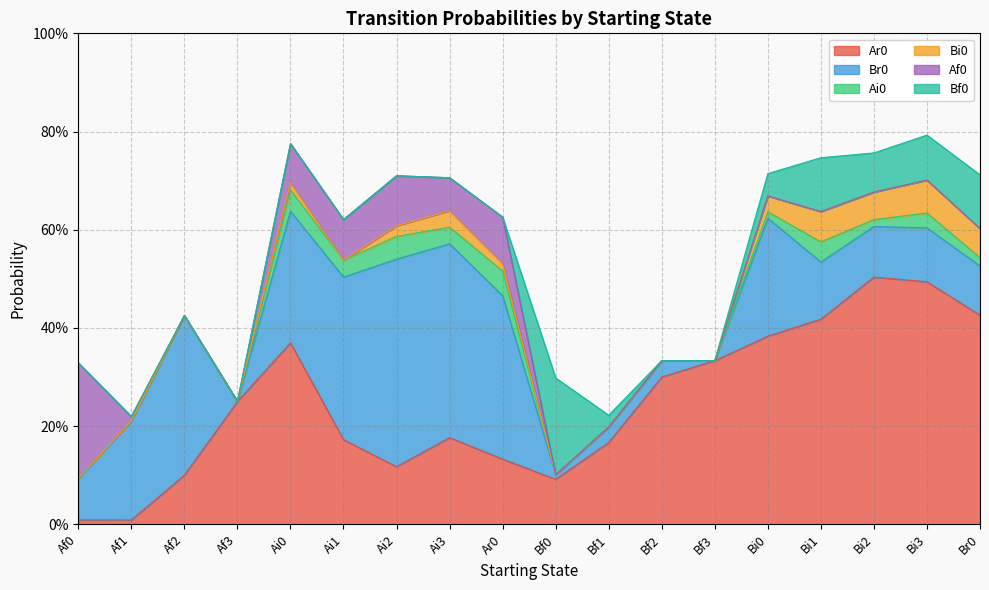

Which category has the lowest value in the Ar0 series?

Af1